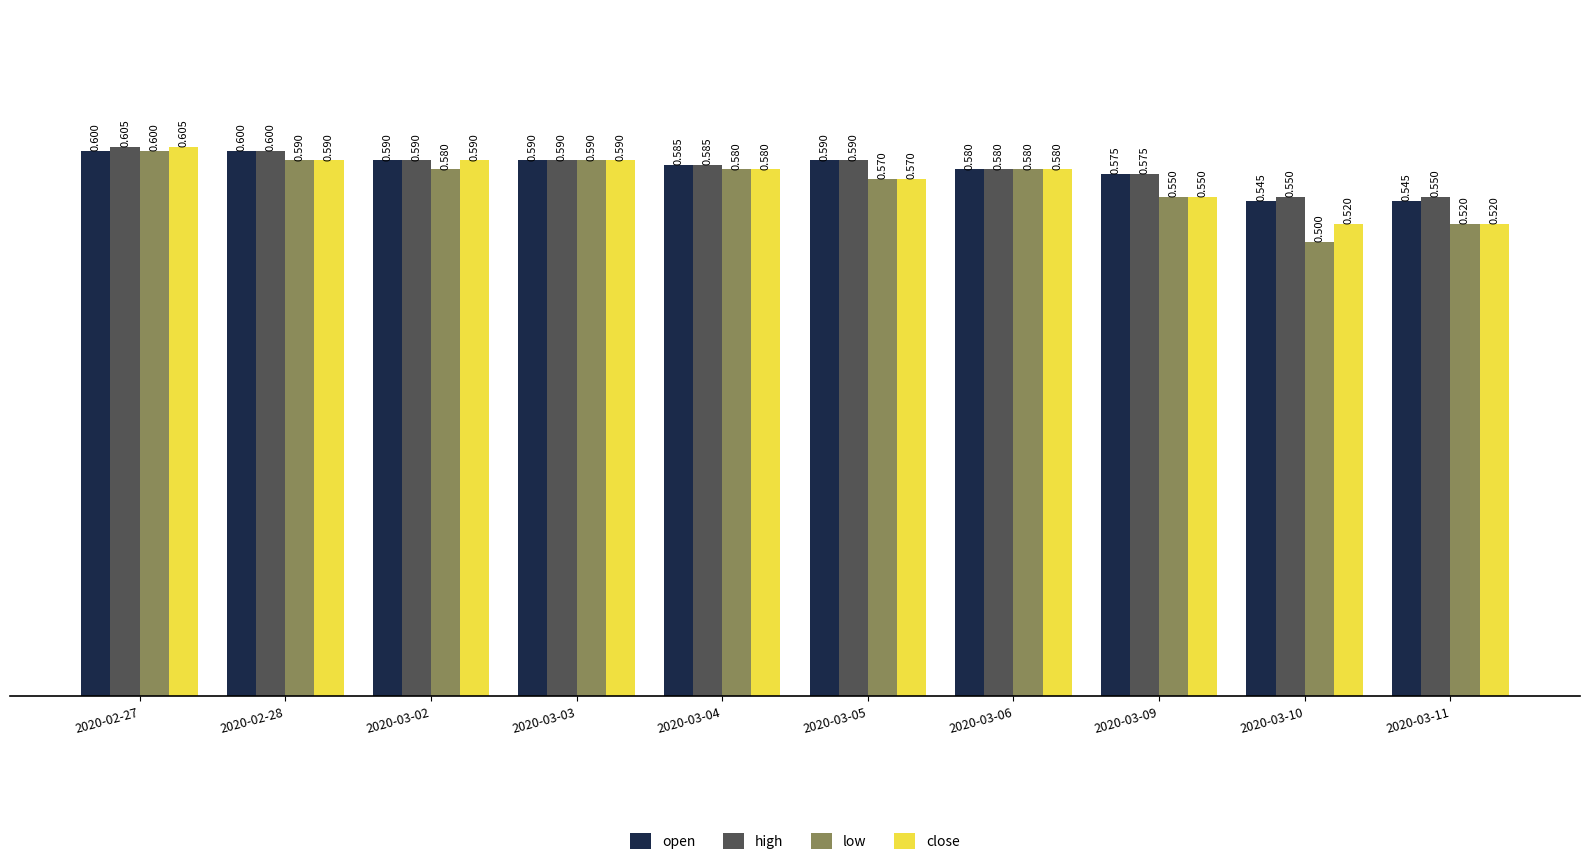

What is the minimum value for low?

0.5